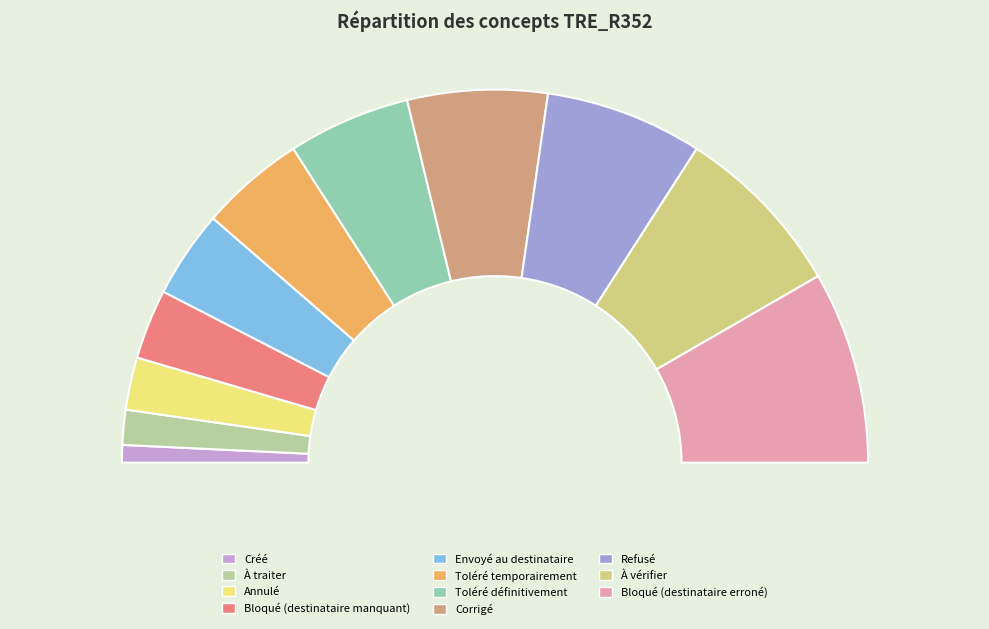

Which slice is the largest?

Bloqué (destinataire erroné)